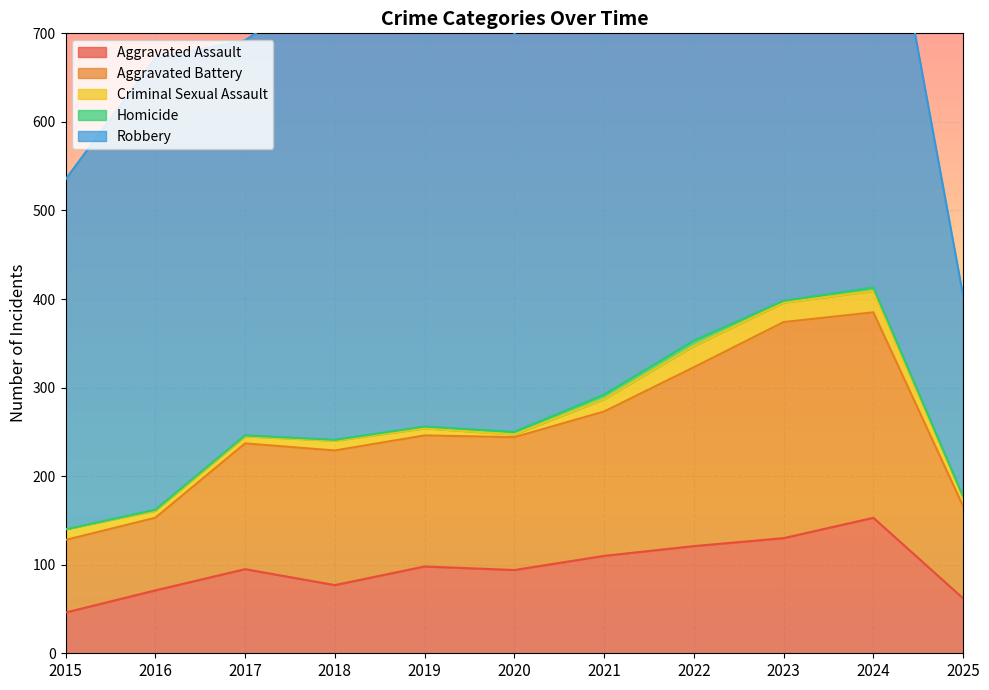

The value of Aggravated Assault at 2015 is 18. True or false?

False